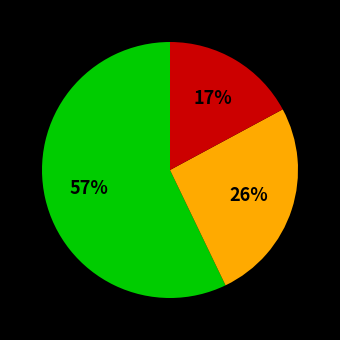

How many slices are in this pie chart?

3